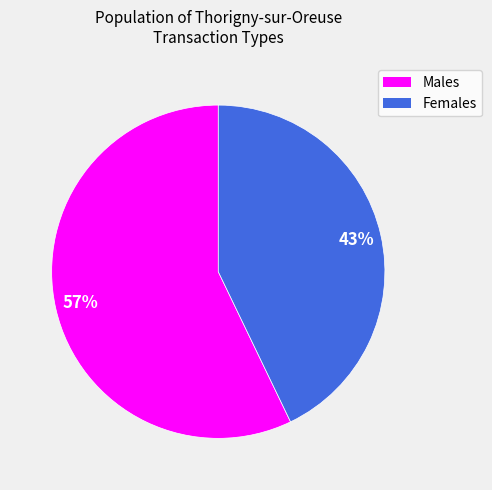

True or false: Males accounts for 57% of the total.

True